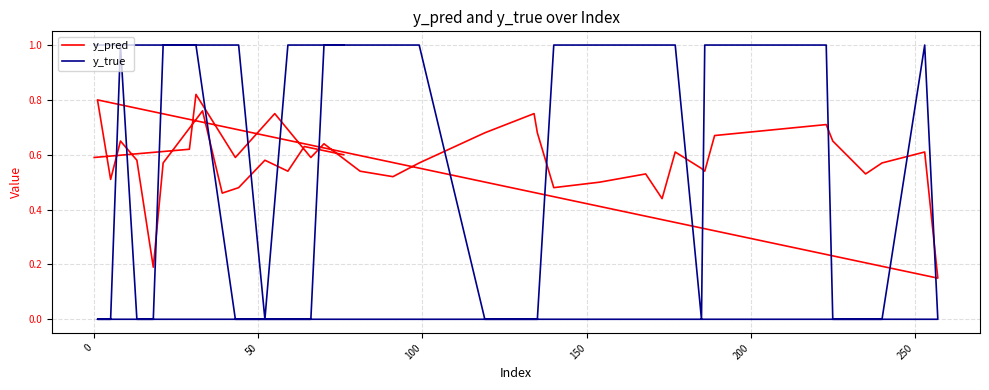

Which series has the largest range (max minus min)?

y_true